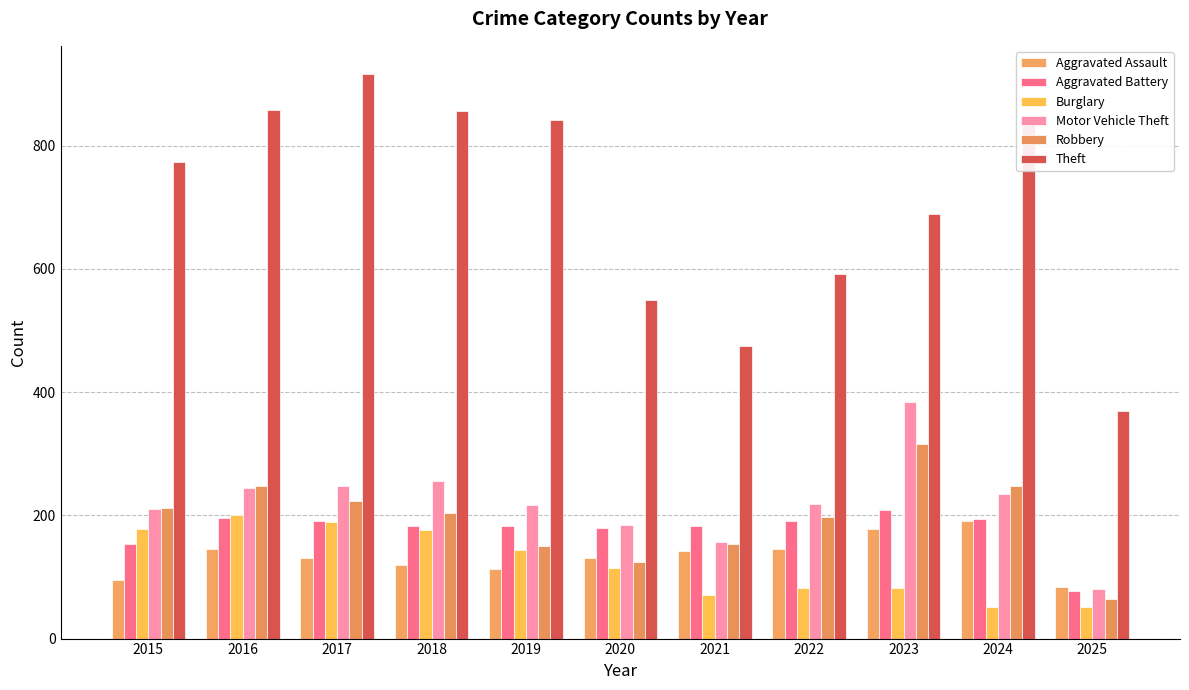

At how many categories does at least one series exceed 540?

9